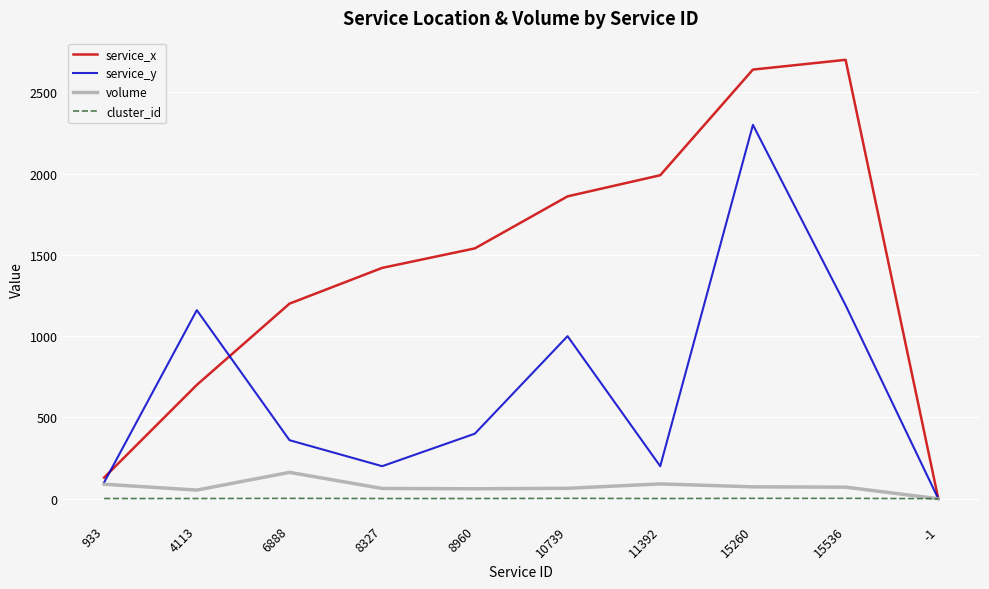

Rank the categories by service_x value from lowest to highest.

-1, 933, 4113, 6888, 8327, 8960, 10739, 11392, 15260, 15536